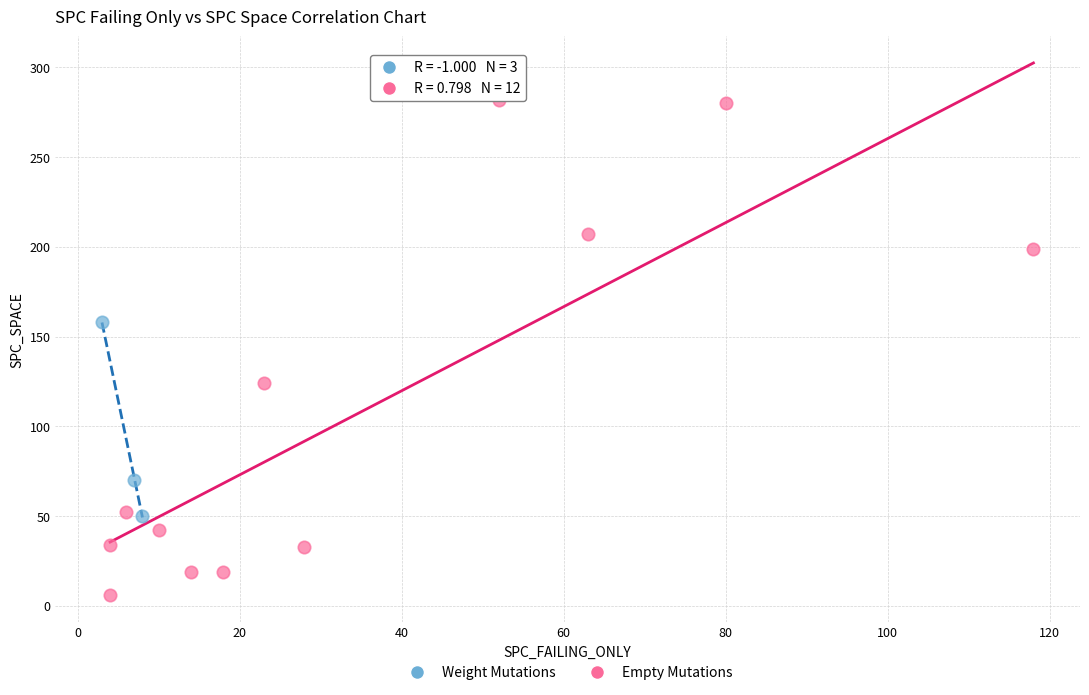

Which series reaches the maximum Y coordinate?

Empty Mutations